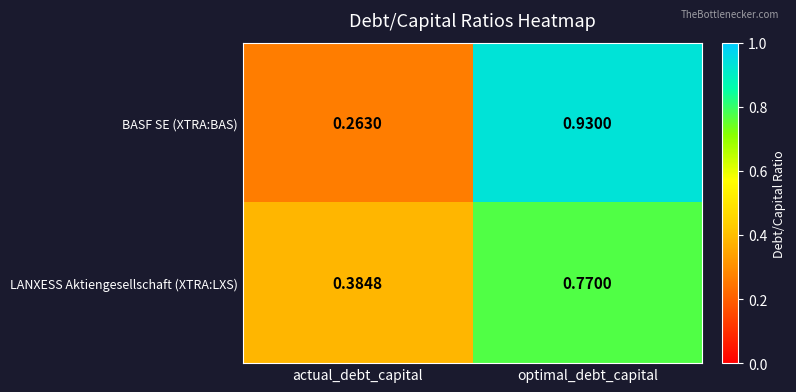

What is the difference between the highest and lowest values at optimal_debt_capital?

0.2